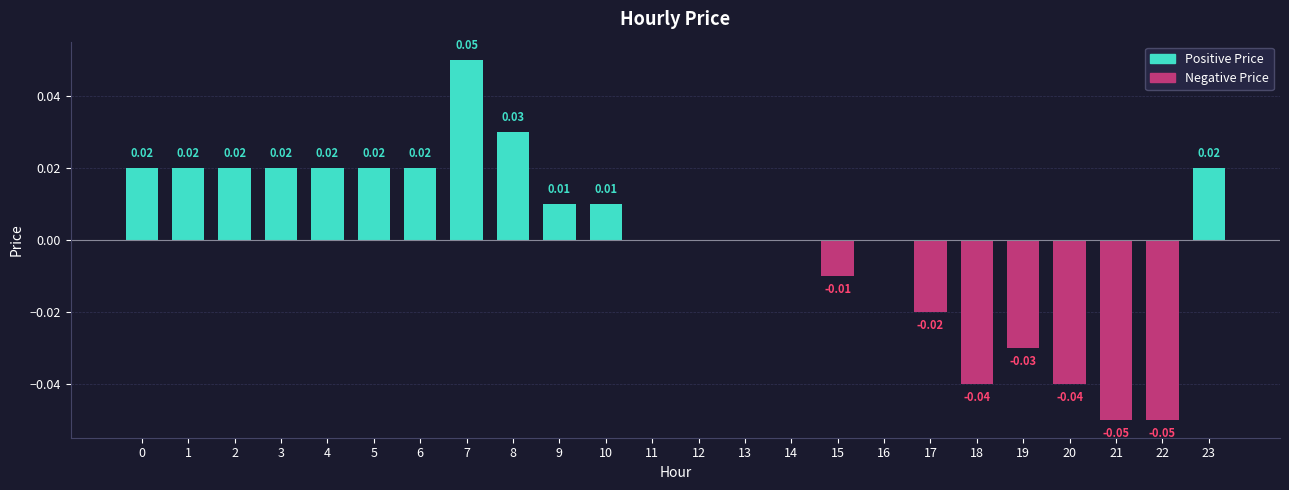

How many series are shown in this chart?

1